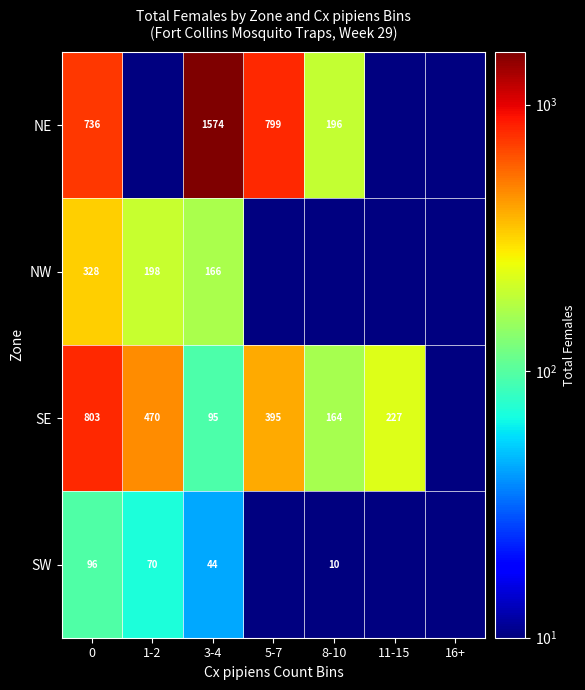

At 3-4, list the series in order from smallest to largest.

SW, SE, NW, NE